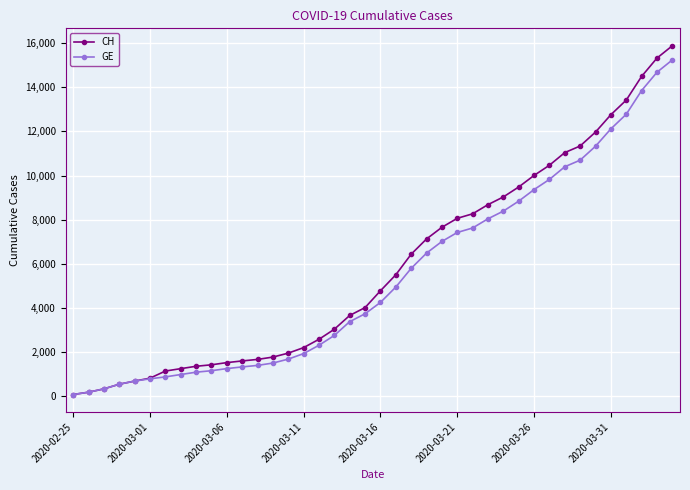

What is the greatest value displayed?

15884